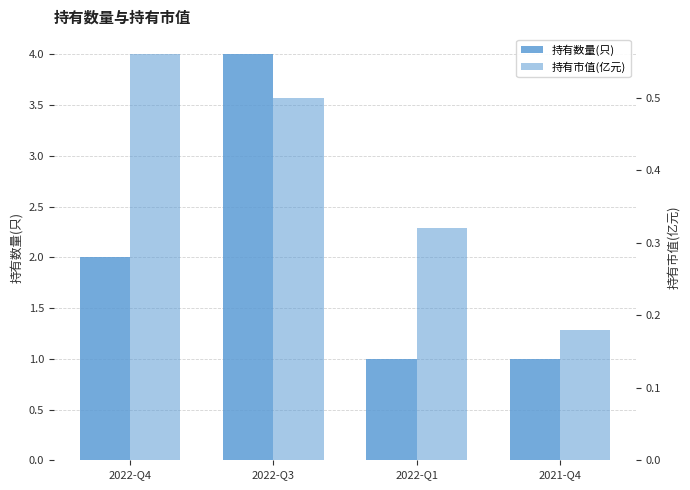

Rank the series at 2022-Q4 from highest to lowest value.

持有数量(只), 持有市值(亿元)